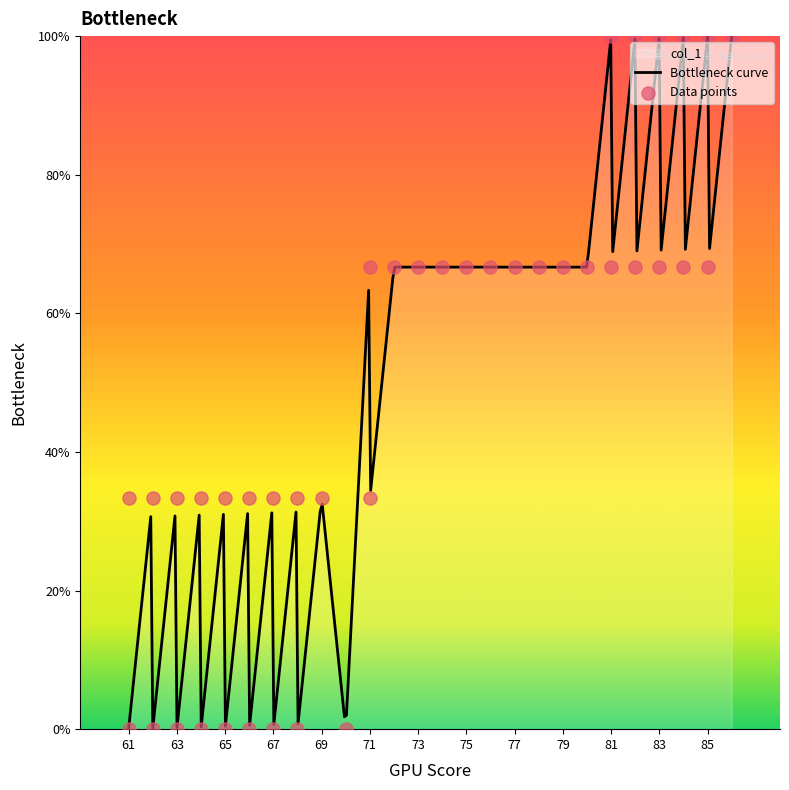

What is the ratio of the value at 65 to the value at 69?

1.0